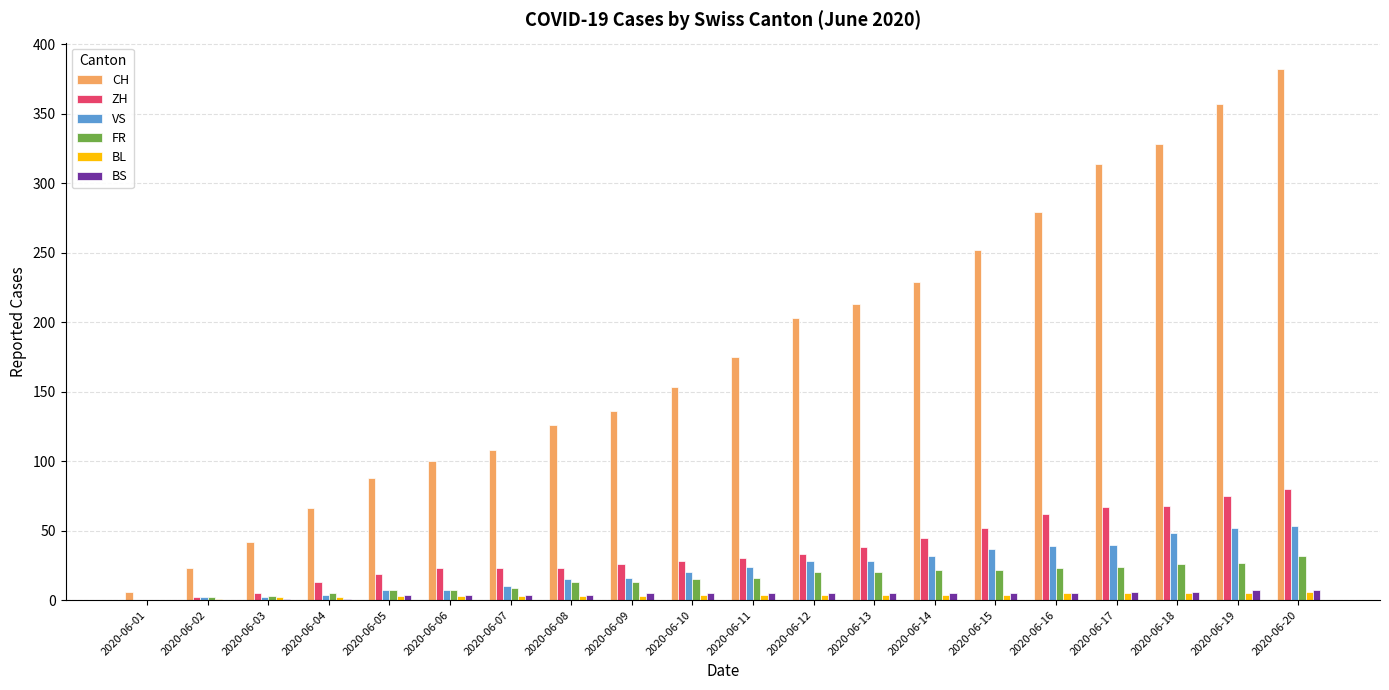

Count the number of categories in the chart.

20